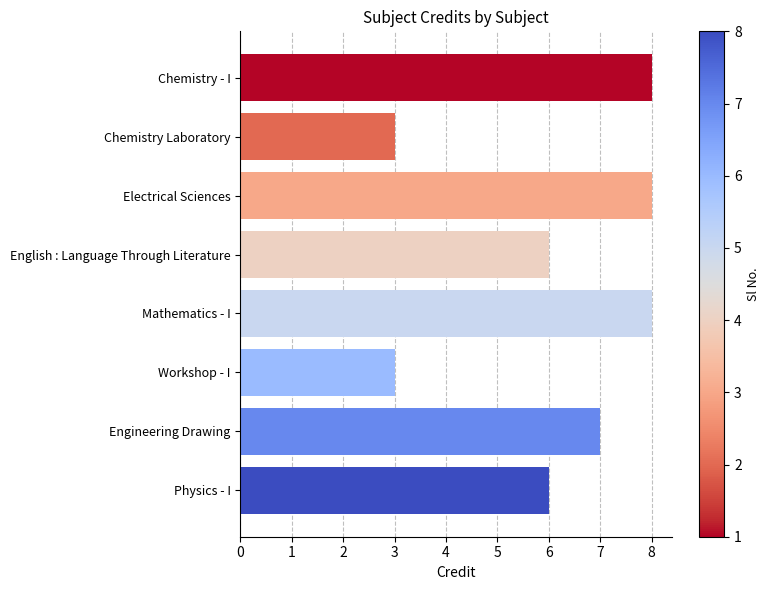

Reading top to bottom, what are all the values shown in this chart?

Chemistry - I=8	Chemistry Laboratory=3	Electrical Sciences=8	English : Language Through Literature=6	Mathematics - I=8	Workshop - I=3	Engineering Drawing=7	Physics - I=6